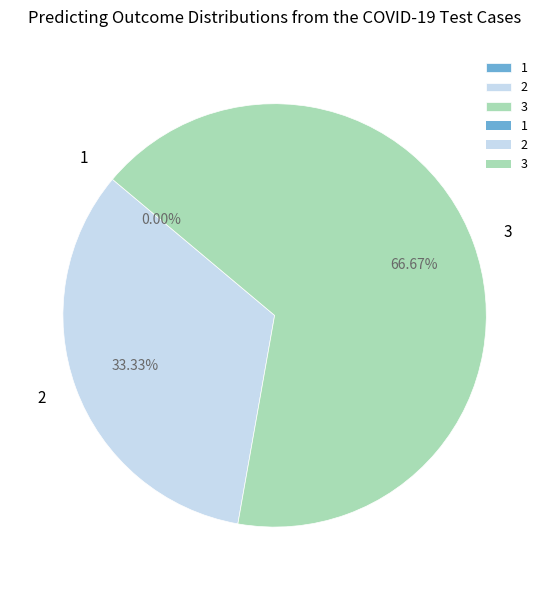

The 1 slice represents 1% of the pie. True or false?

False